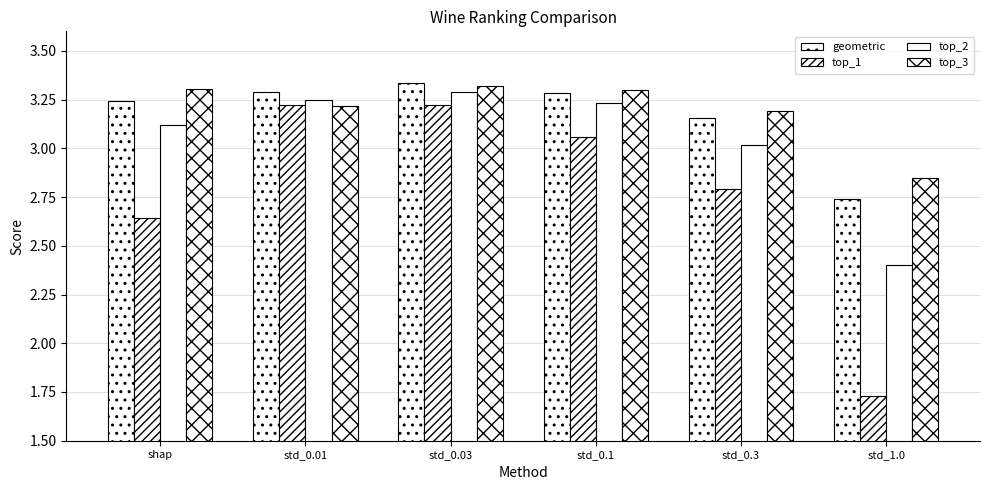

Between std_0.3 and std_0.01, which is larger?

std_0.01